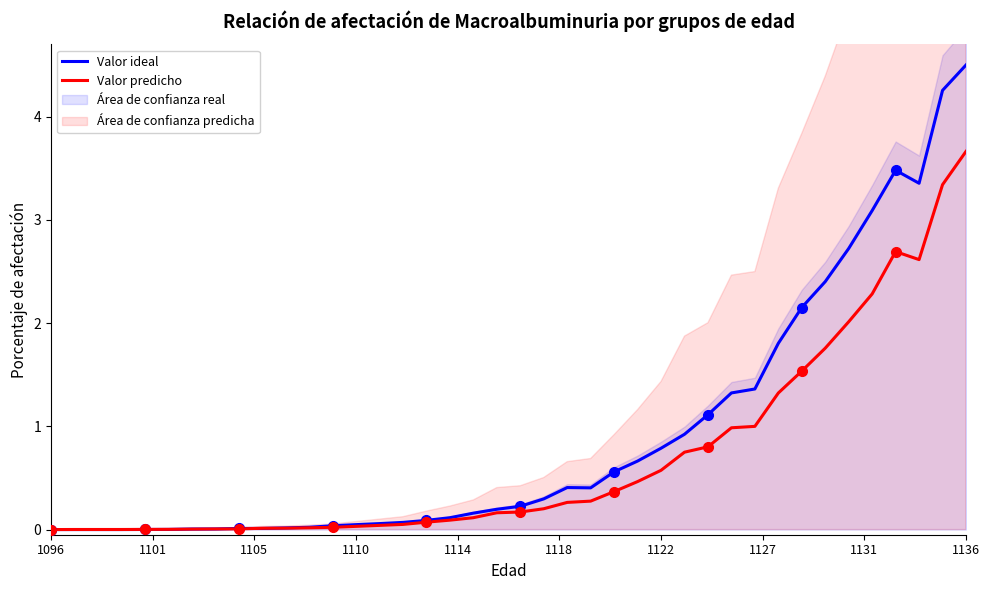

Reading left to right, list all the values displayed in this chart.

Valor ideal: 0.0	0.0	0.0	0.0	0.0	0.0	0.0	0.0	0.0	0.0	0.0	0.0	0.0	0.0	0.1	0.1	0.1	0.1	0.2	0.2	0.2	0.3	0.4	0.4	0.6	0.7	0.8	0.9	1.1	1.3	1.4	1.8	2.2	2.4	2.7	3.1	3.5	3.4	4.3	4.5
Valor predicho: 0.0	0.0	0.0	0.0	0.0	0.0	0.0	0.0	0.0	0.0	0.0	0.0	0.0	0.0	0.0	0.0	0.1	0.1	0.1	0.2	0.2	0.2	0.3	0.3	0.4	0.5	0.6	0.7	0.8	1.0	1.0	1.3	1.5	1.8	2.0	2.3	2.7	2.6	3.3	3.7